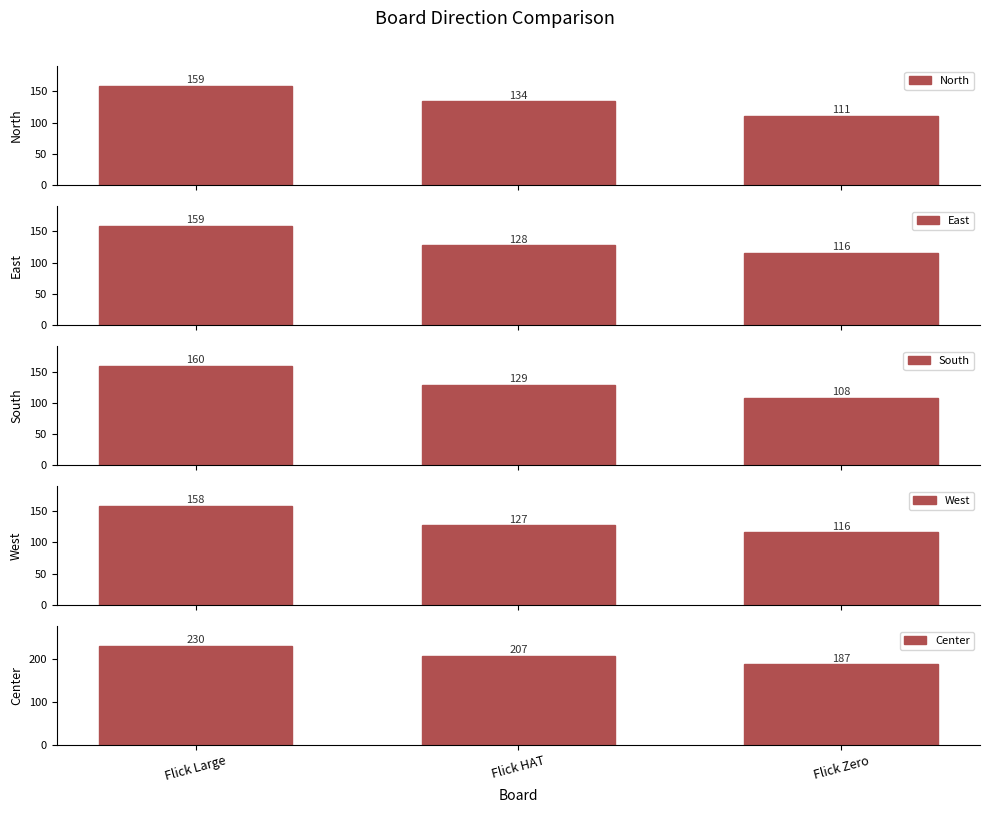

What is the approximate value of South at Flick Zero, to the nearest 5?

110